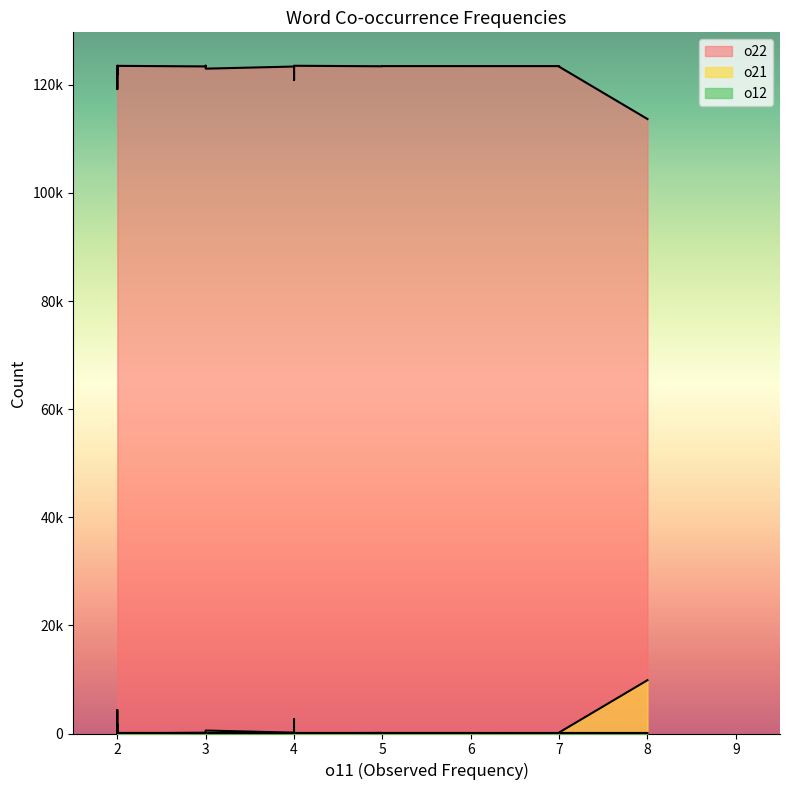

What is the difference between the highest and lowest values at 7?

123385